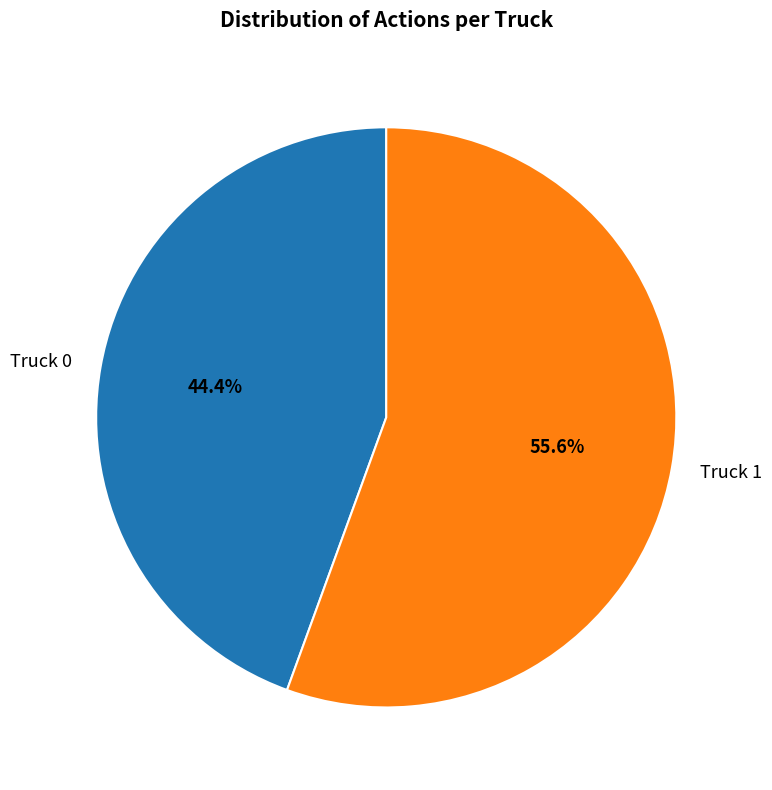

Which slice represents more than half of the pie?

Truck 1